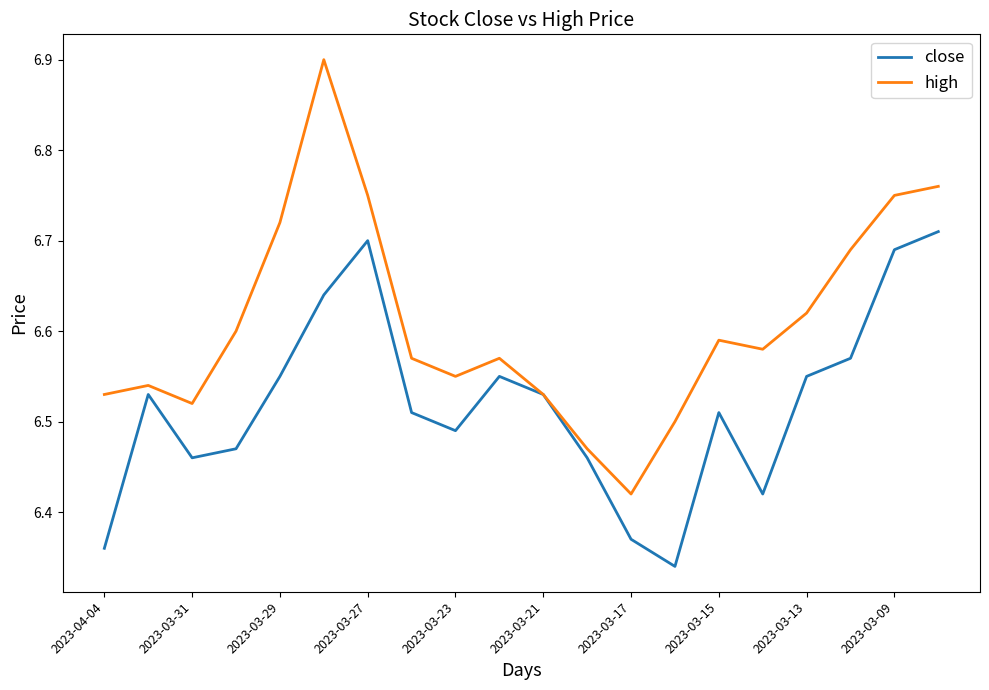

Which series has the largest total across all categories?

high